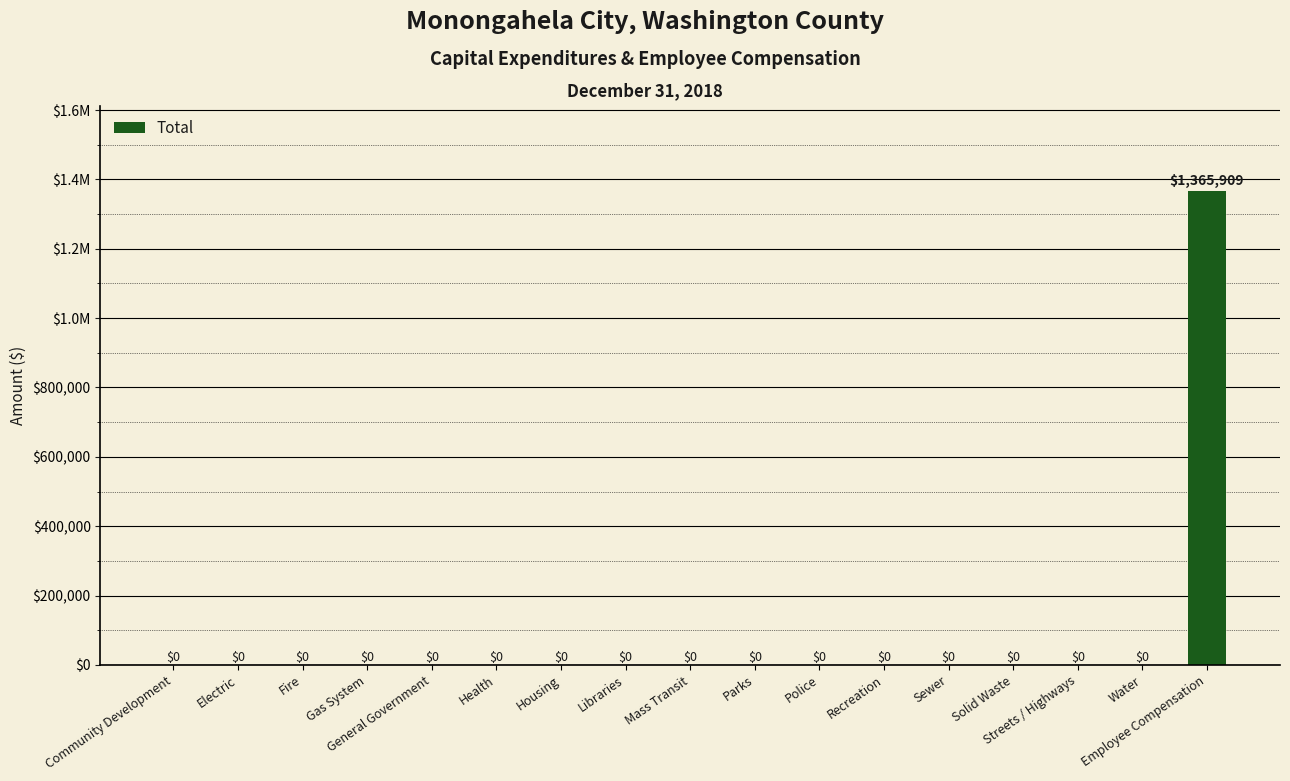

Are the bars horizontal?

No